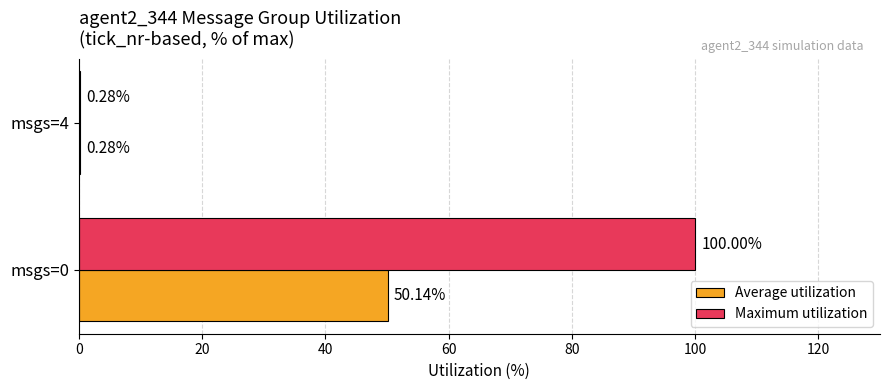

At which category is the sum across all series the highest?

msgs=0